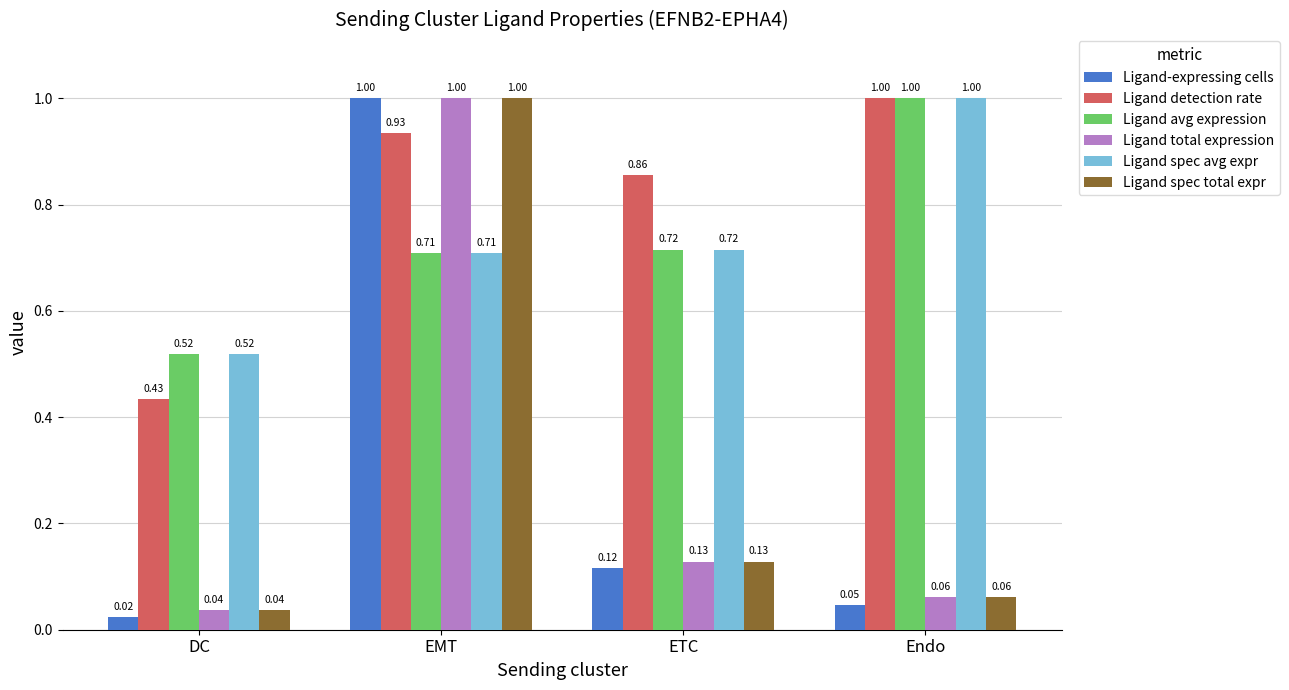

What is the total value across all series at Endo?

3.2